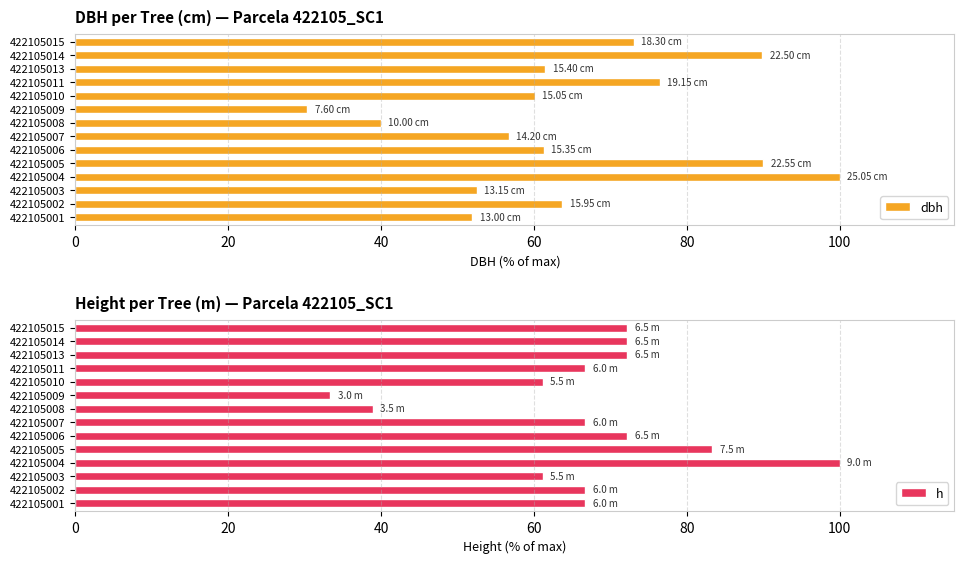

What is the difference between the dbh values at 422105014 and 422105006?

28.5